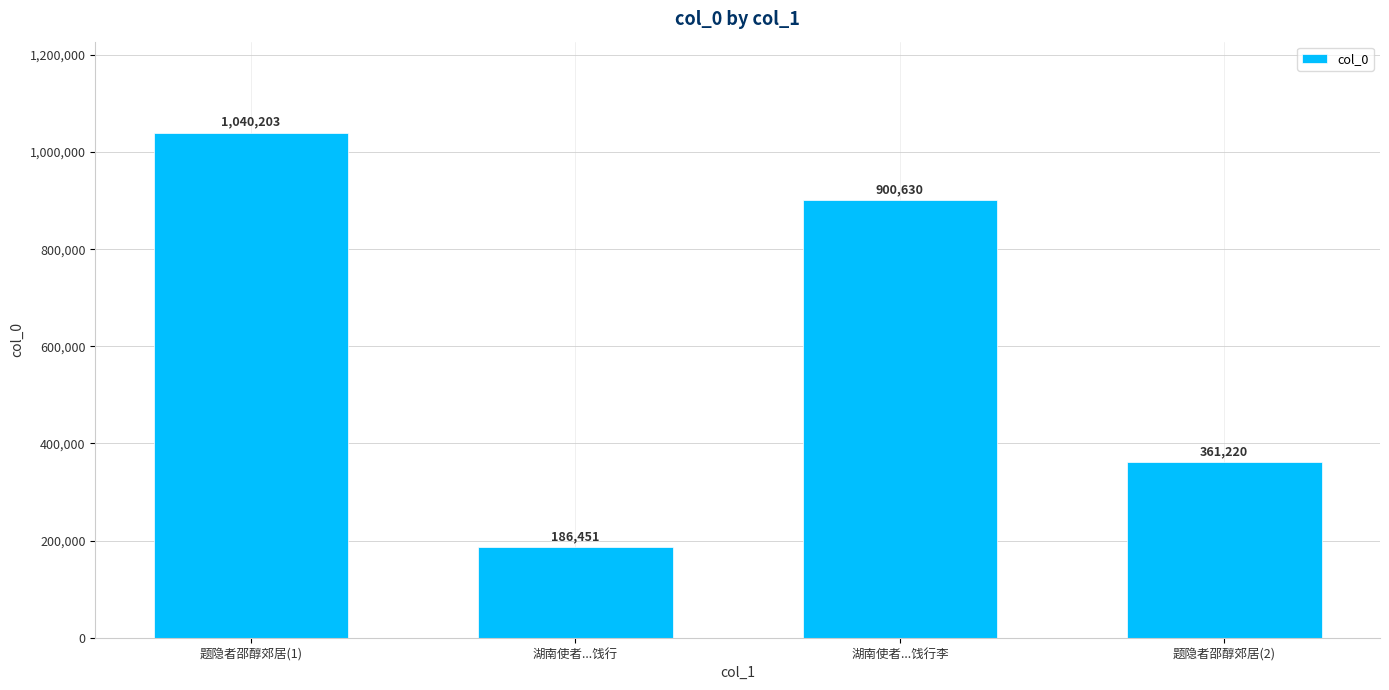

Reading right to left, extract all data points from this chart.

361220	900630	186451	1040203